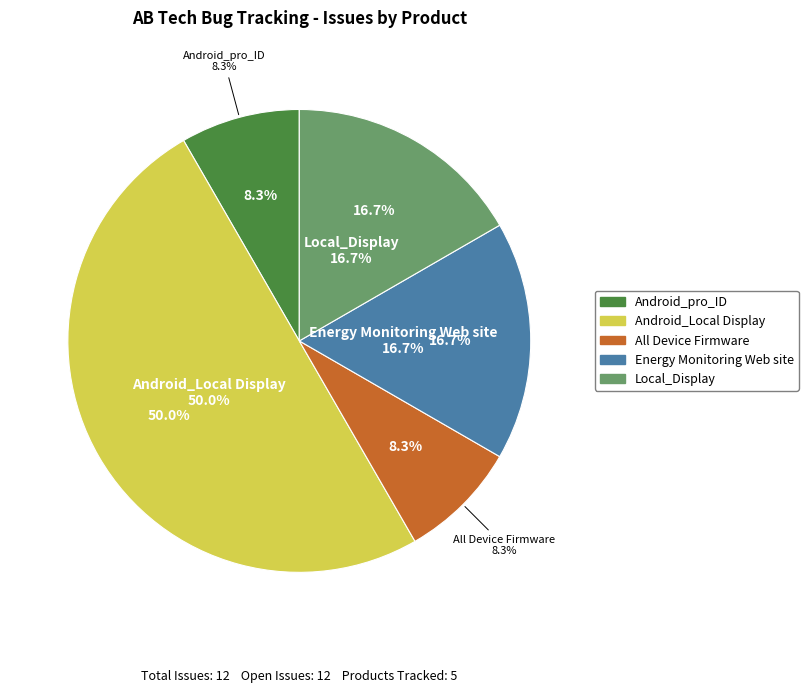

The Local_Display slice represents 24% of the pie. True or false?

False